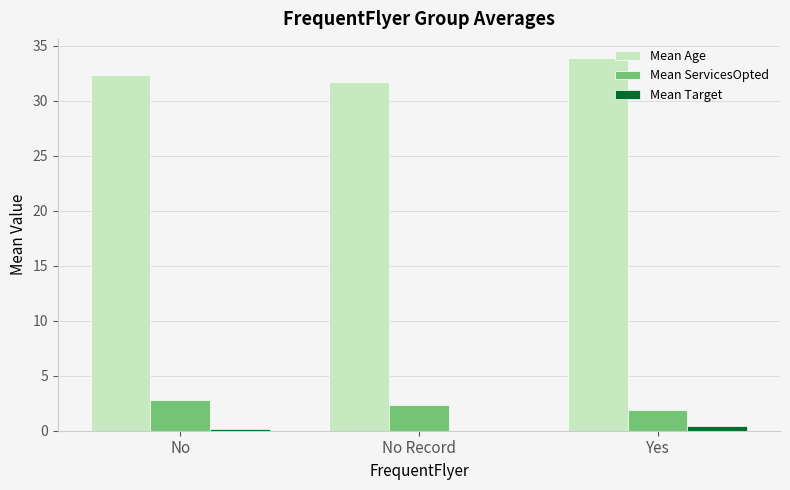

What is the maximum value shown in the chart?

33.9